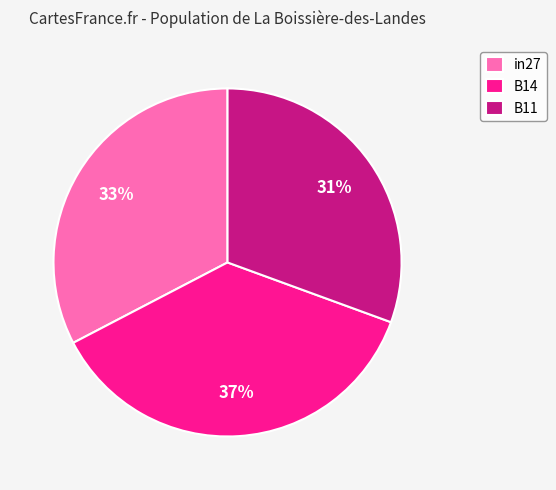

Count the number of slices in the pie.

3